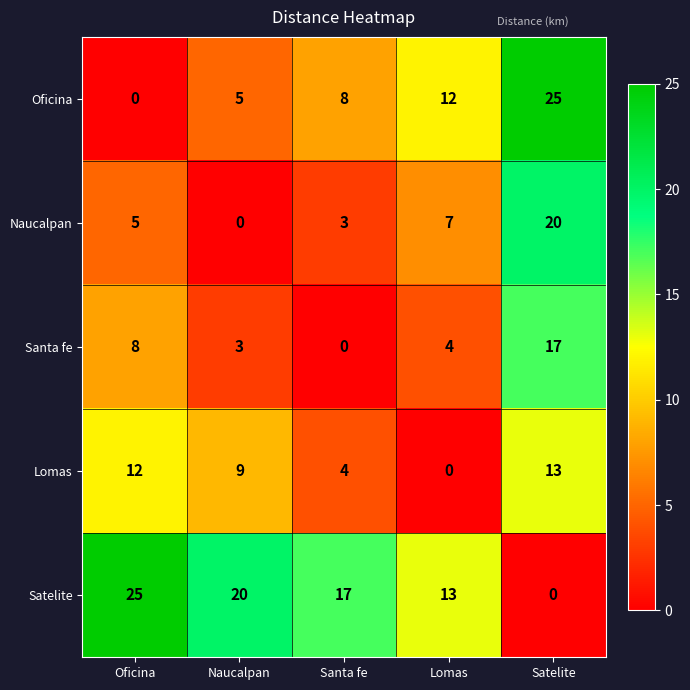

Count the number of data series in this chart.

5